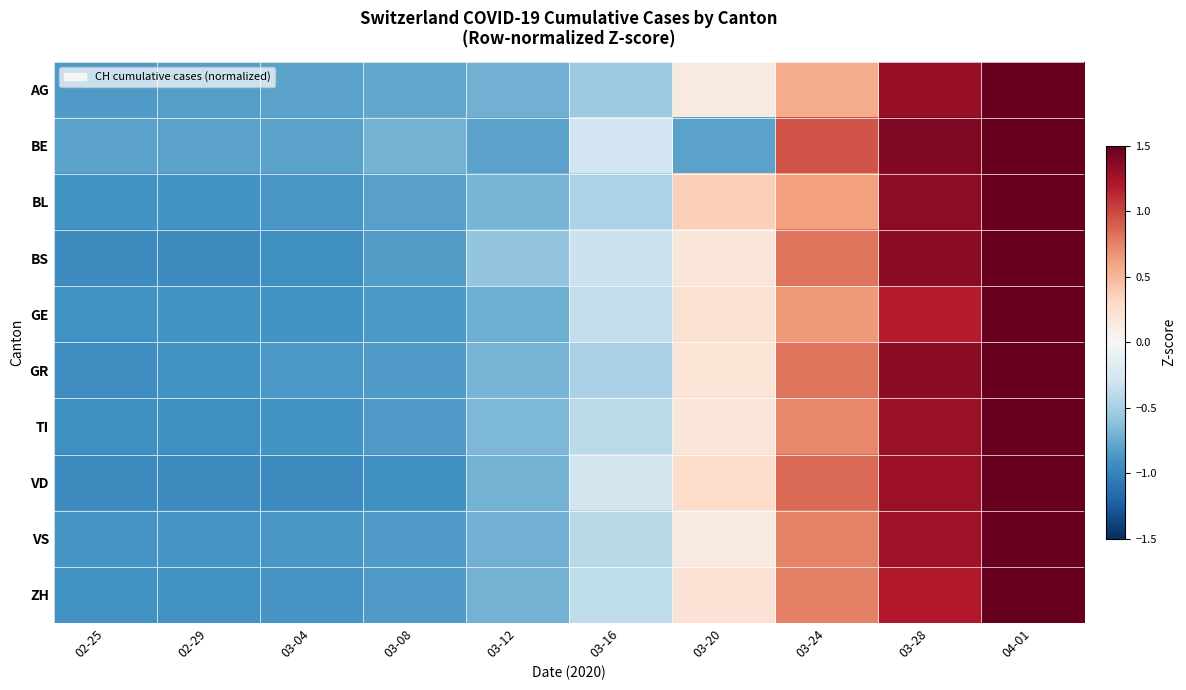

At which category is the sum across all series the highest?

04-01